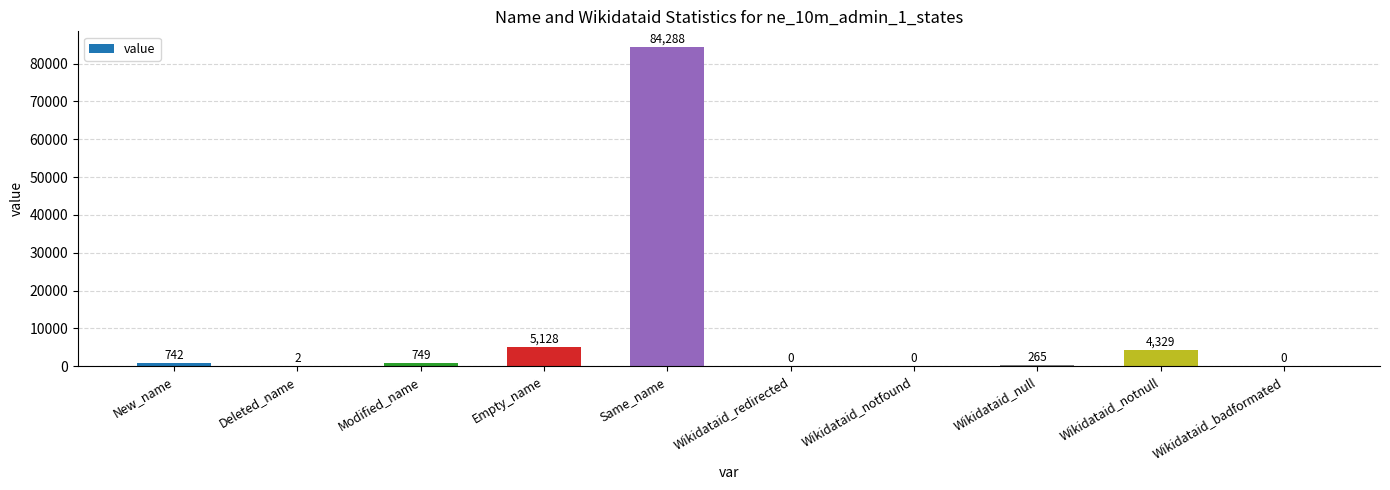

What is the sum of the values at Empty_name and Wikidataid_notfound?

5128